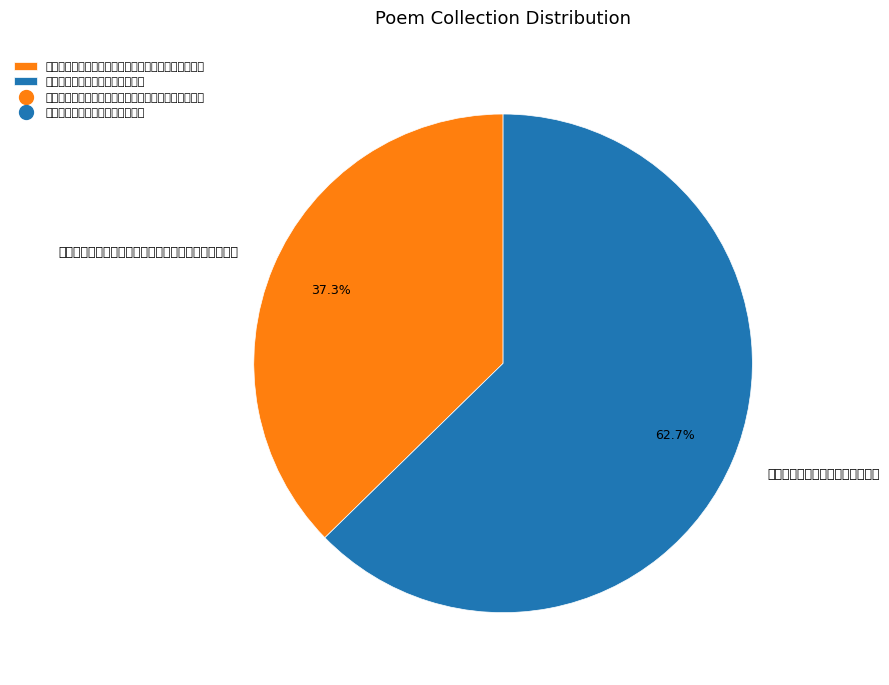

What is the largest slice in the pie chart?

自清溪泛舟至寥山草堂分韵得堂字